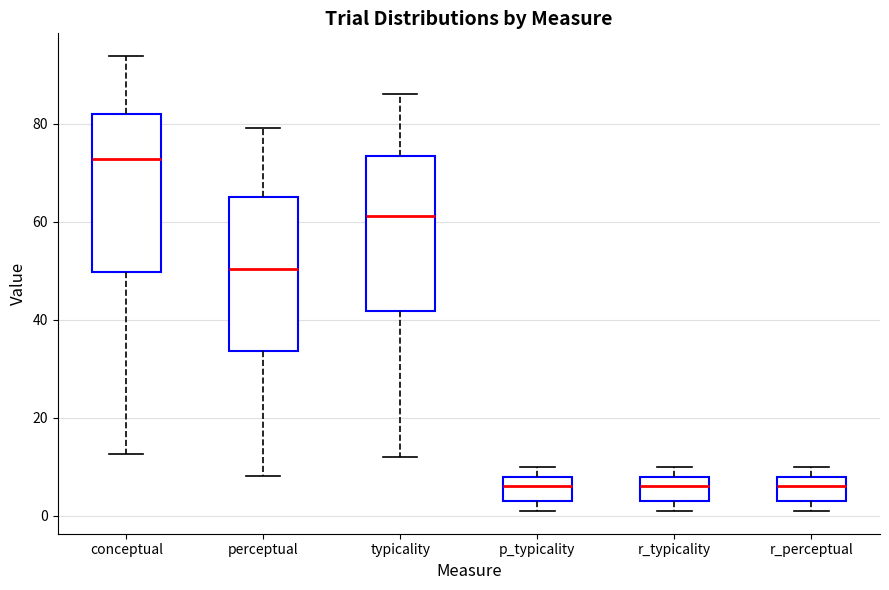

Which box's median line is the highest?

conceptual